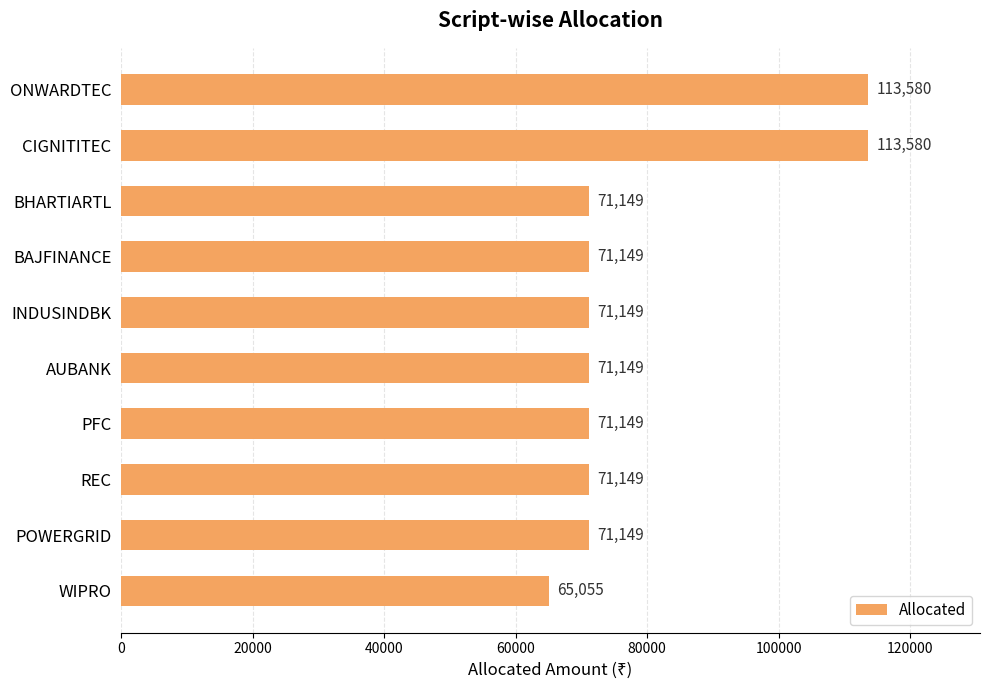

What position from the top is AUBANK?

6